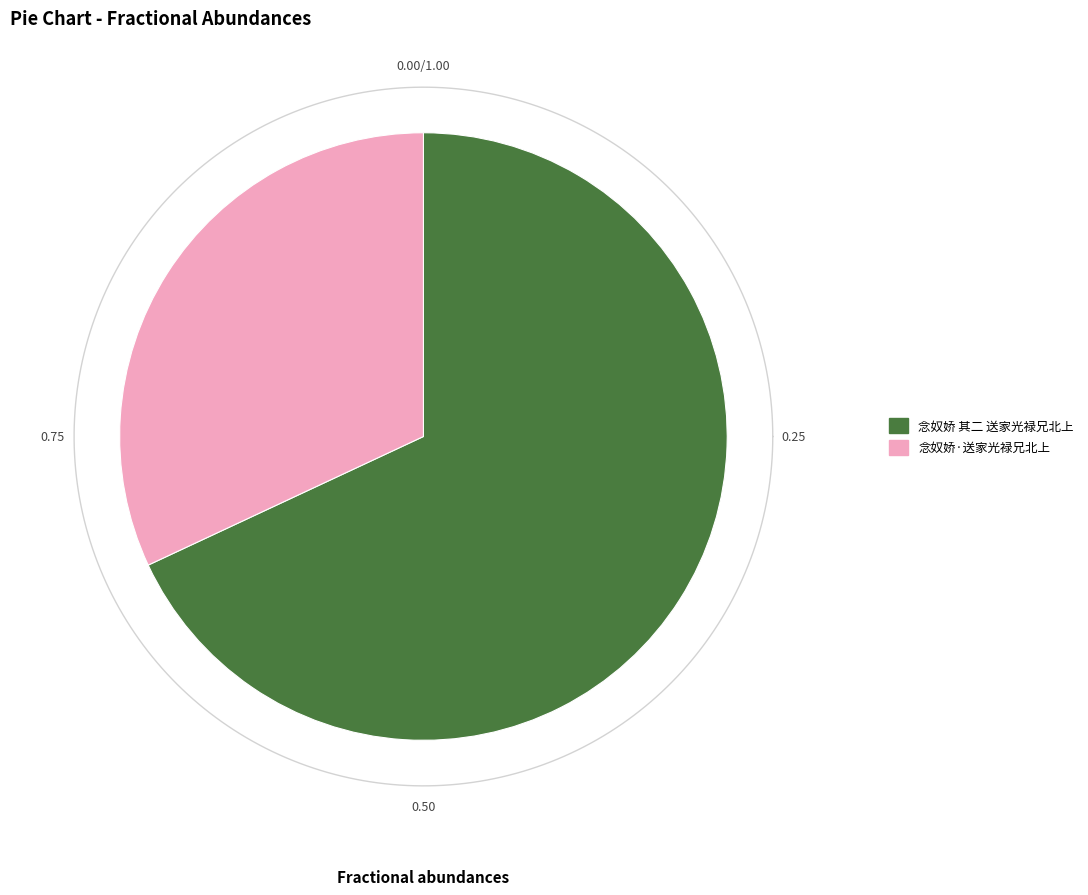

To the nearest percent, what percentage of the pie is 念奴娇 其二 送家光禄兄北上?

68%